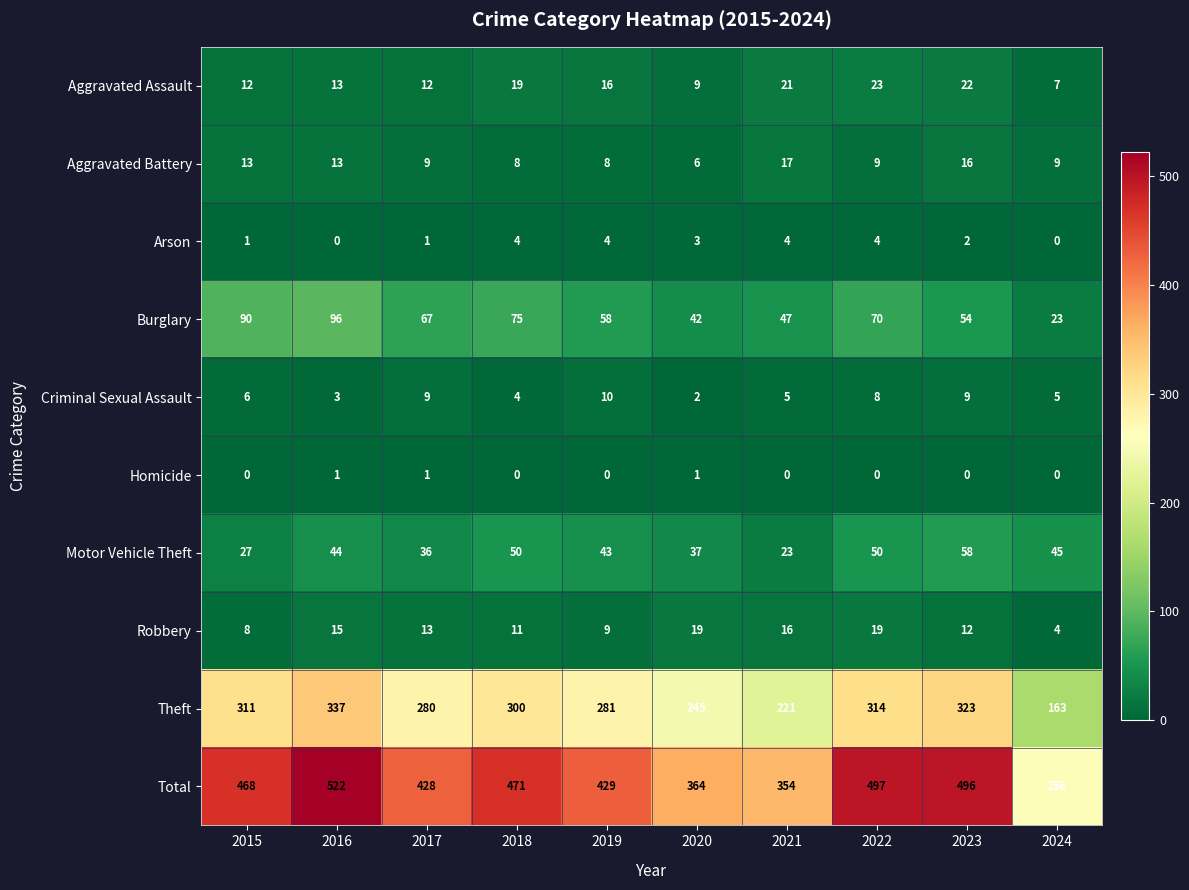

What is the total value across all series at 2015?

936